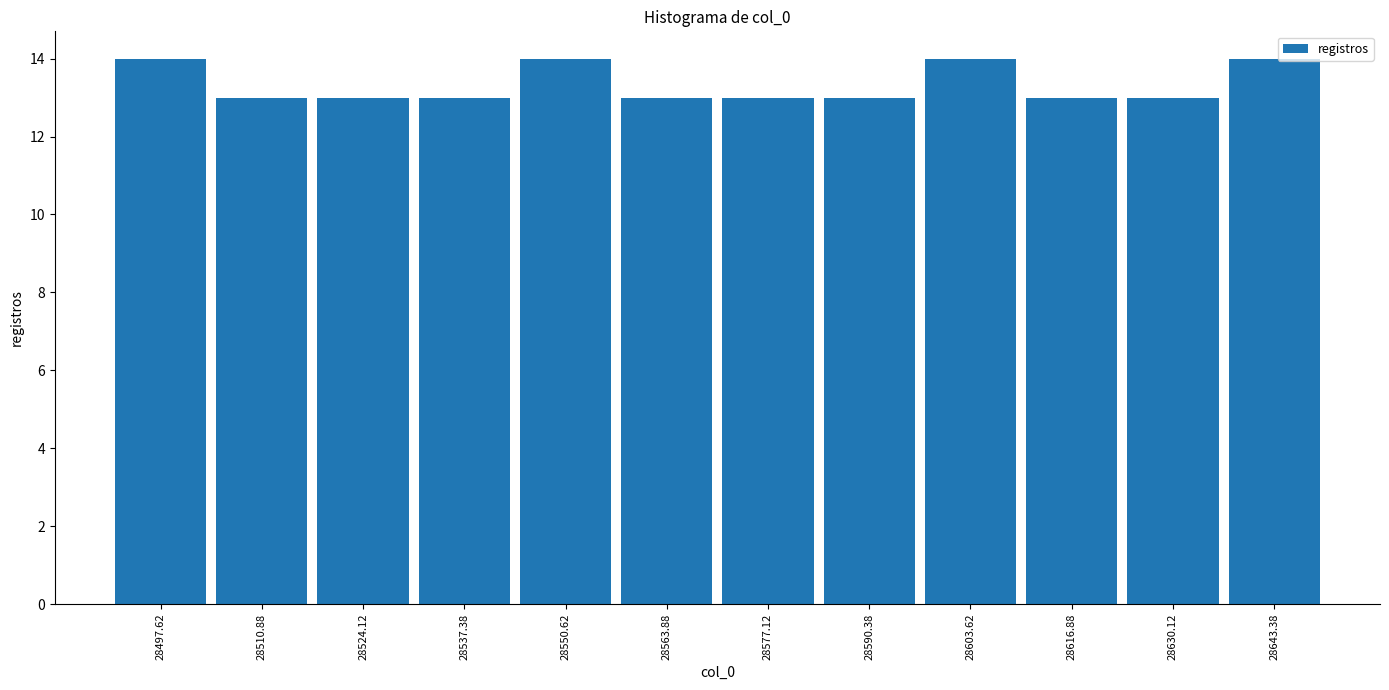

Reading left to right, list every bar in this chart as the range it spans on the x-axis followed by its height. Neither the bar edges nor the heights are printed on the chart, so give them approximately, as read against the axes.

28492 to 28504: 14
28504 to 28518: 13
28518 to 28530: 13
28530 to 28544: 13
28544 to 28558: 14
28558 to 28570: 13
28570 to 28584: 13
28584 to 28598: 13
28598 to 28610: 14
28610 to 28624: 13
28624 to 28636: 13
28636 to 28650: 14